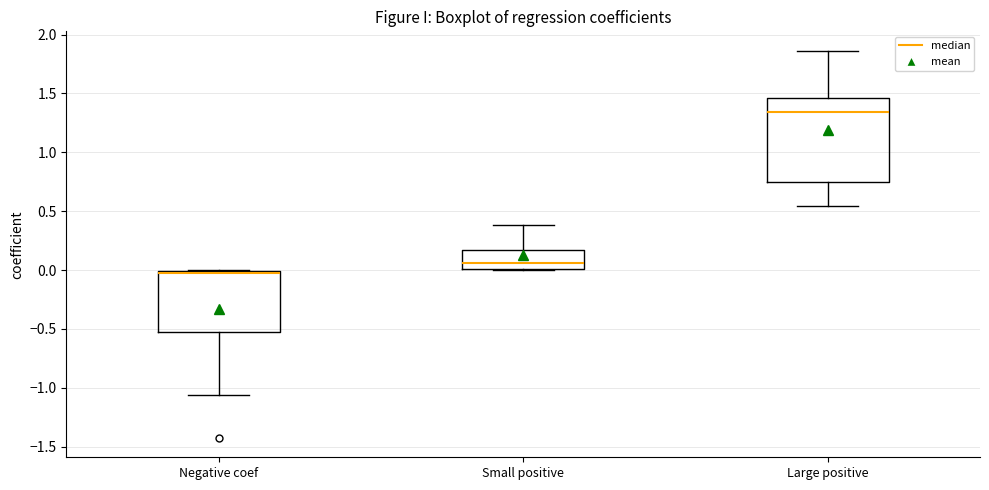

Where is the upper edge of the box for Small positive on the y-axis? The values are not printed on the chart, so give them approximately, as read against the axis.

0.15